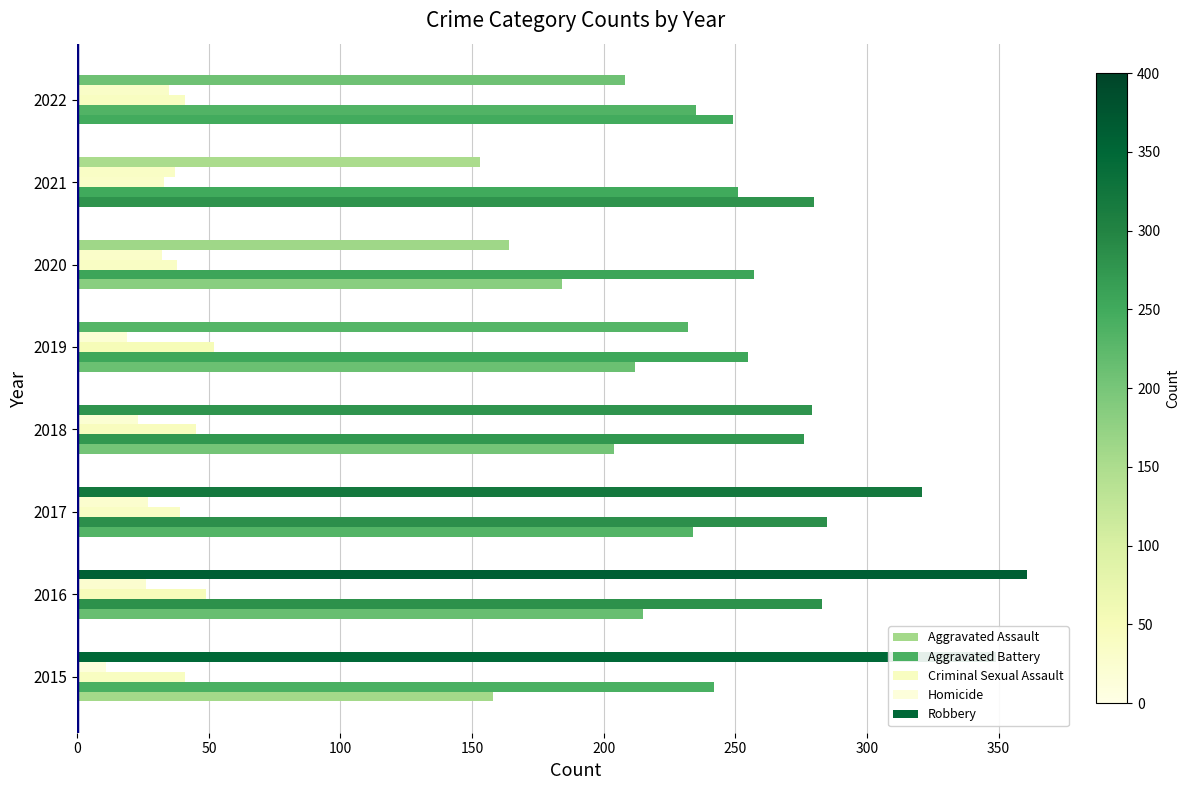

What is the difference between the second highest and minimum values in the Aggravated Assault series?

91